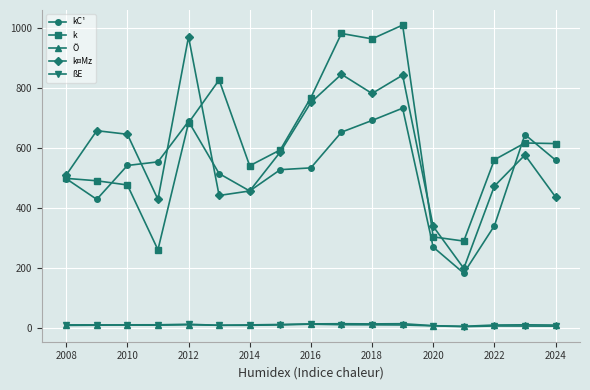

What is the value of the k point at the 10th from the left?

981.0